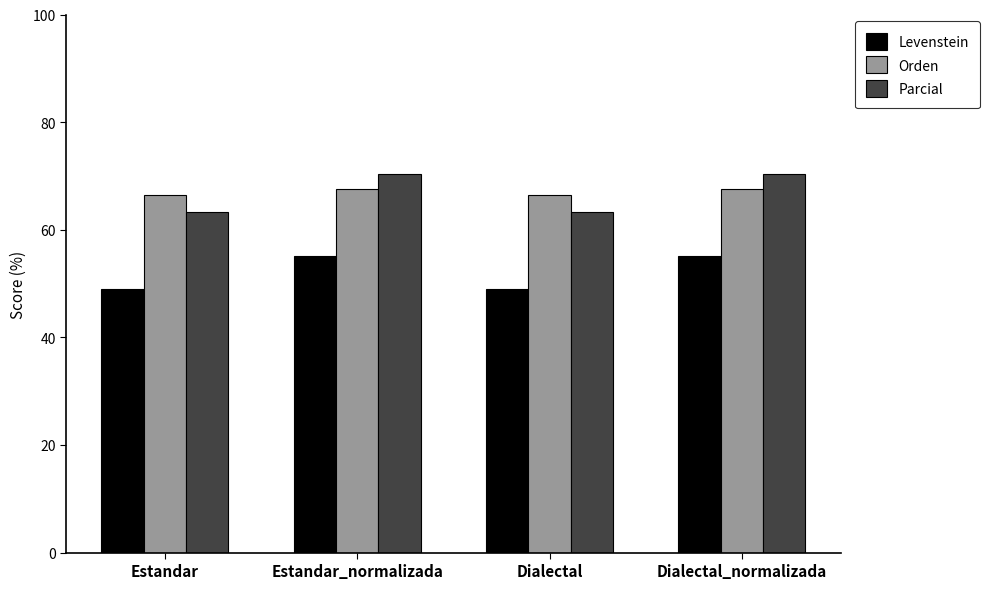

What is the sum of the Levenstein values at Dialectal_normalizada and Dialectal?

104.1